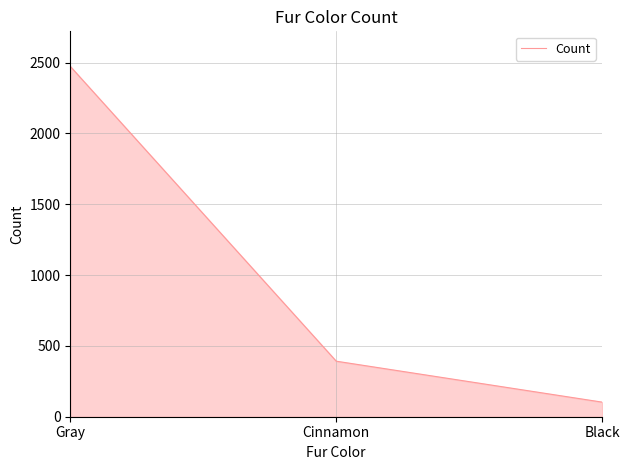

Rank the categories by value from highest to lowest.

Gray, Cinnamon, Black